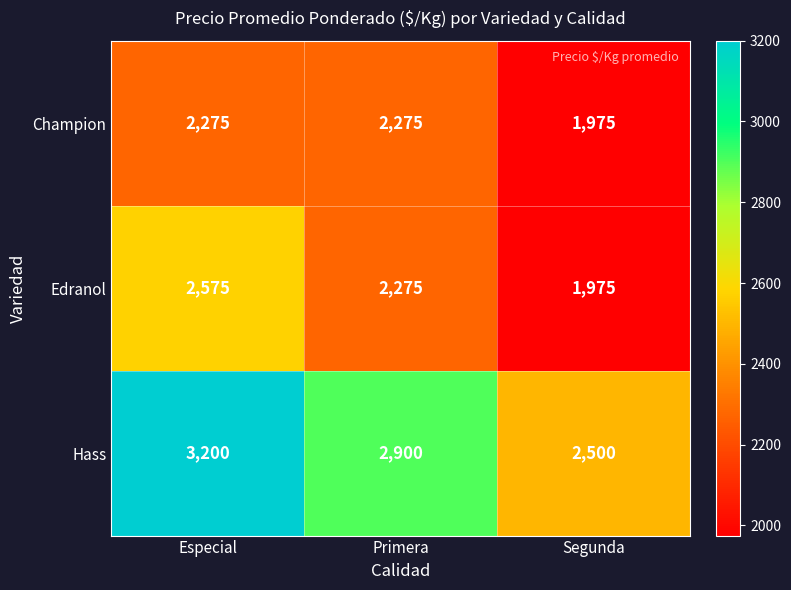

How many distinct data groups are displayed?

3